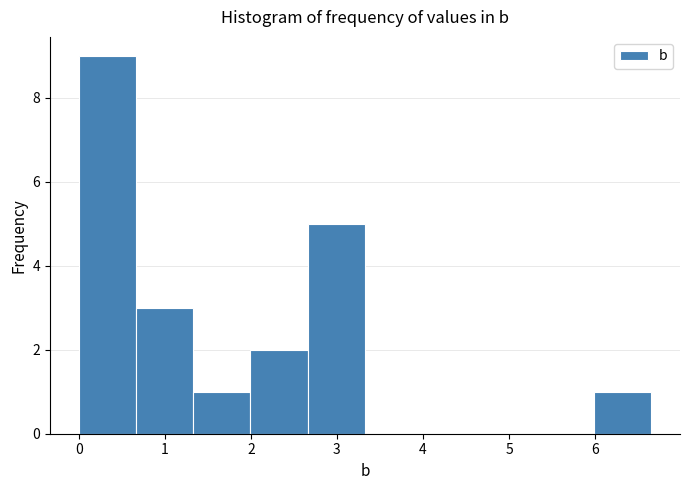

Reading left to right, transcribe this chart: for each bar, give the range it covers on the x-axis and its height. Neither the bar edges nor the heights are printed on the chart, so give them approximately, as read against the axes.

0.0 to 0.7: 9
0.7 to 1.3: 3
1.3 to 2.0: 1
2.0 to 2.7: 2
2.7 to 3.3: 5
3.3 to 4.0: 0
4.0 to 4.7: 0
4.7 to 5.3: 0
5.3 to 6.0: 0
6.0 to 6.7: 1